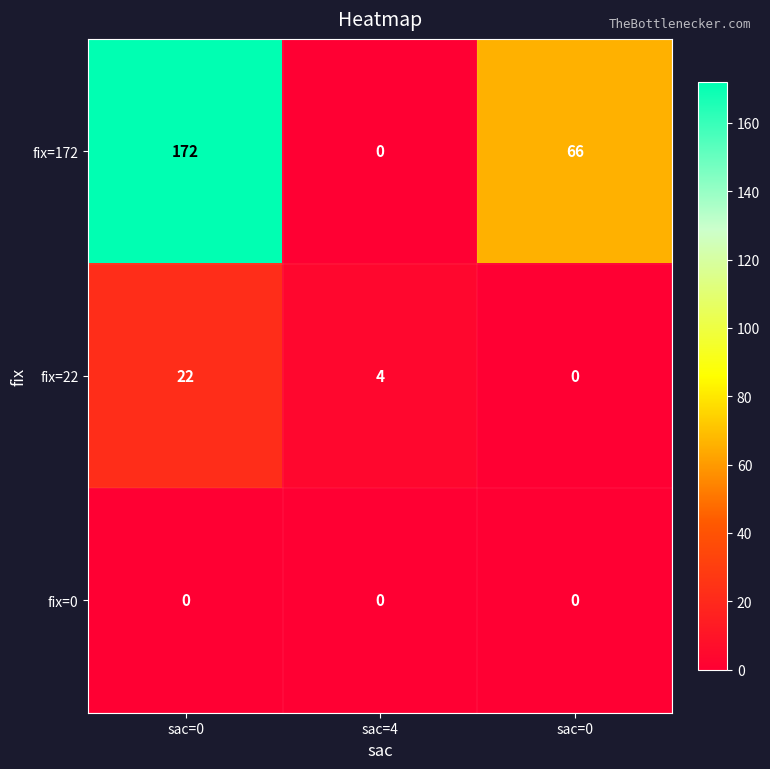

Which series has the largest total across all categories?

fix=172